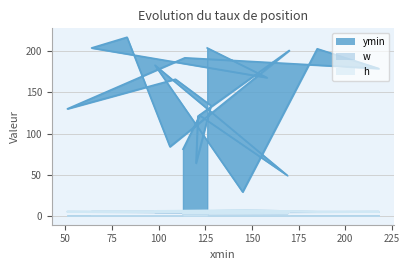

At which label is ymin closest to 123?

122